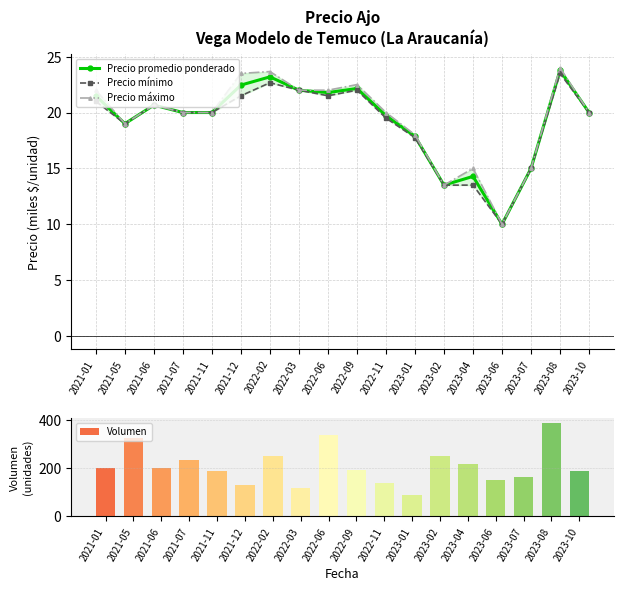

Which label corresponds to the smallest value in the chart?

2023-06